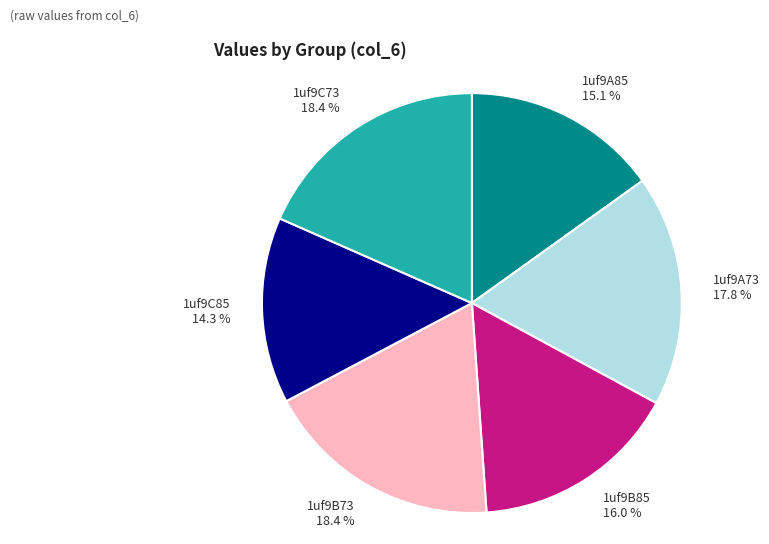

What percentage do 1uf9A85 and 1uf9A73 together represent?

32.9%